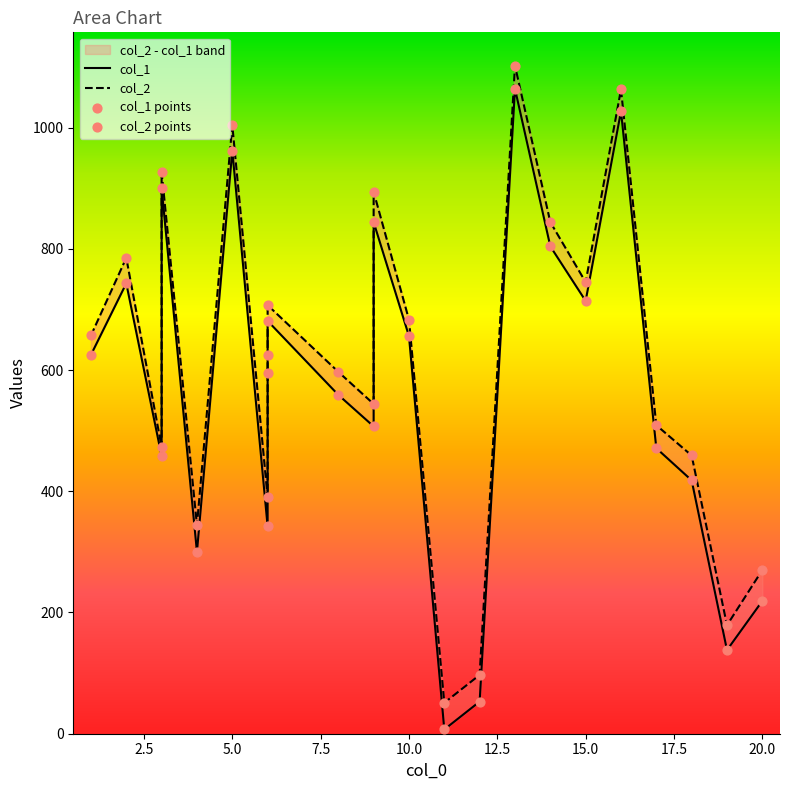

At which category is the sum across all series the highest?

13